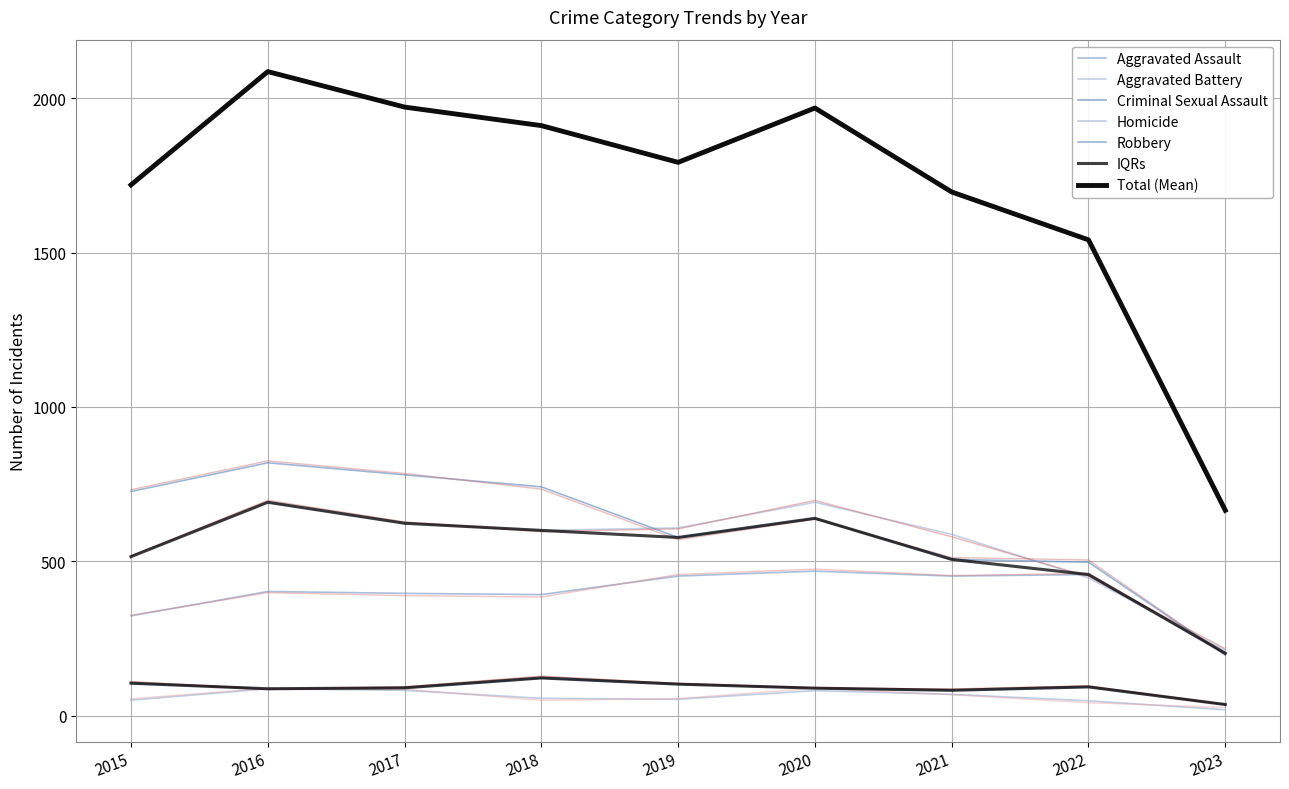

List the labels in order of Aggravated Assault value, largest first.

2020, 2022, 2019, 2021, 2016, 2017, 2018, 2015, 2023